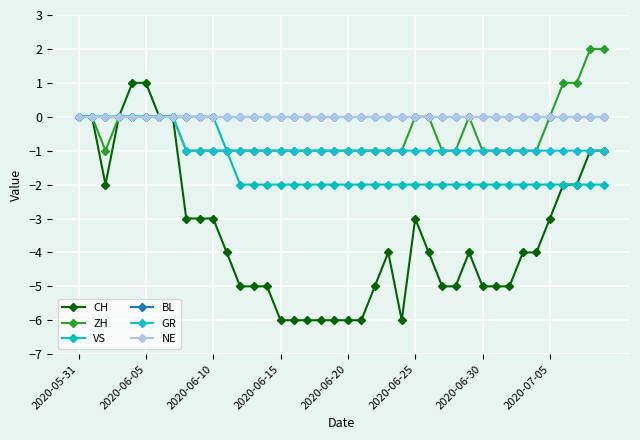

Does the chart have visible grid lines?

Yes